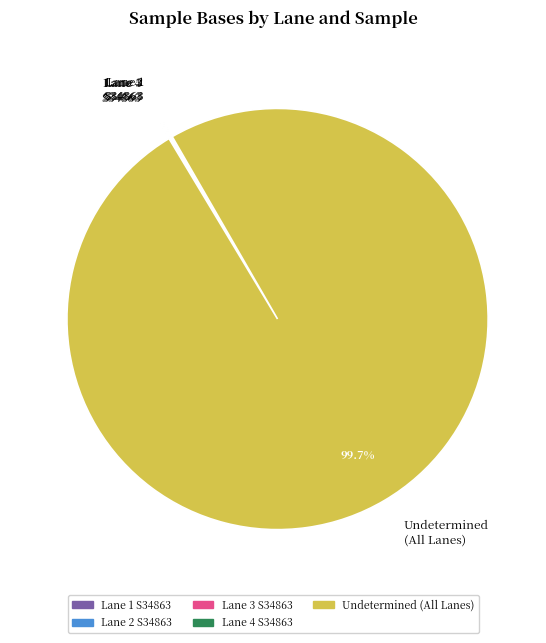

Does any single category account for the majority?

Yes